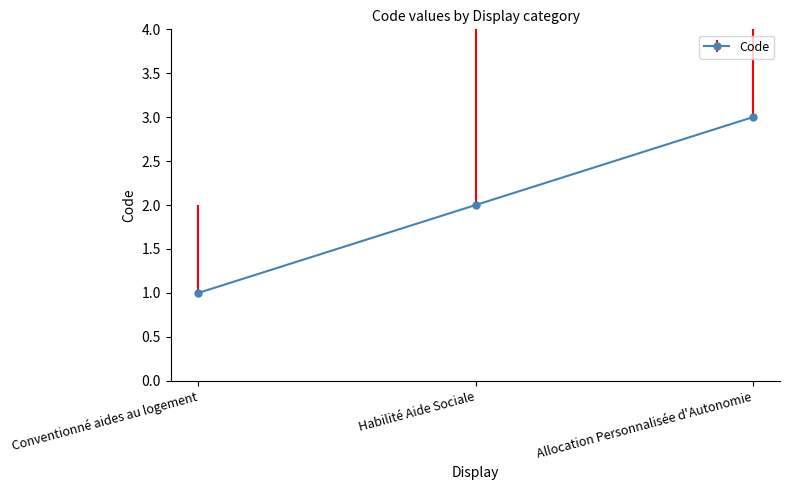

How many lines are shown in the chart?

1